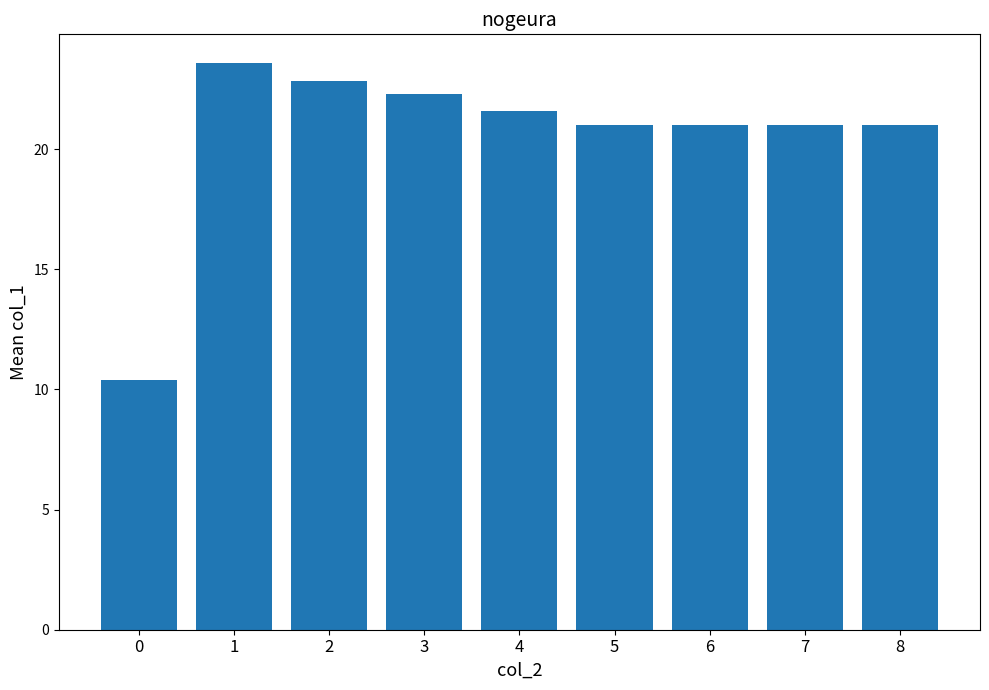

What is the difference between the maximum and minimum values?

13.2